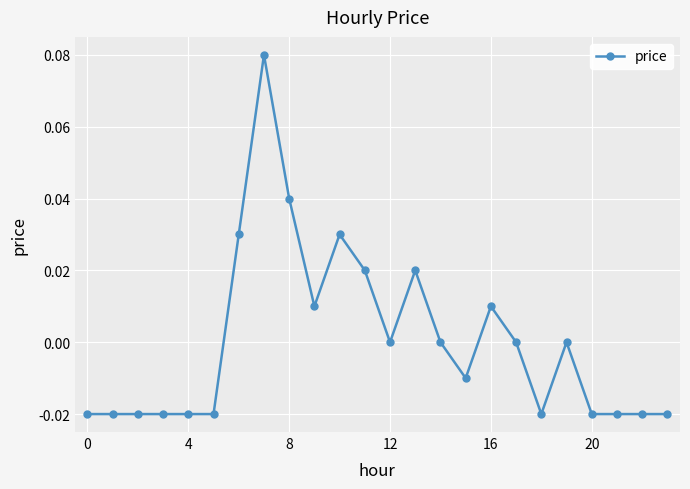

True or false: the data has more than 1 interior local peaks.

True